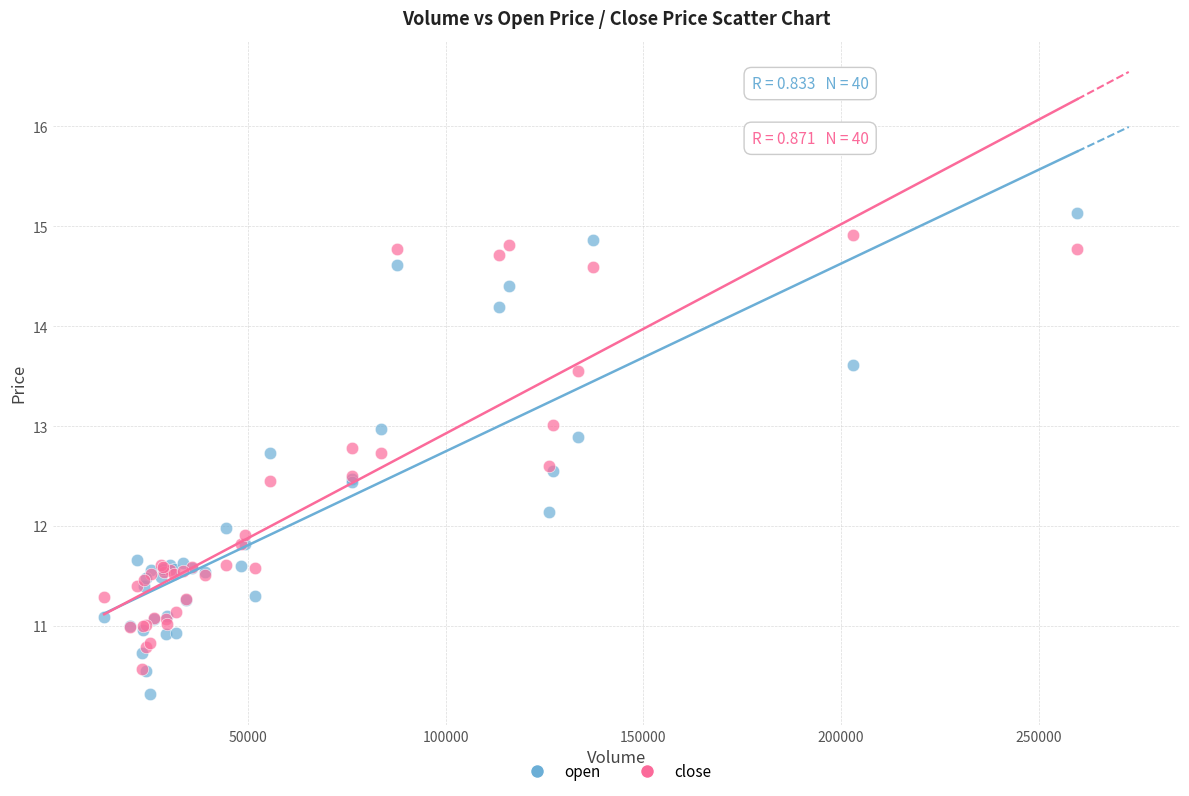

Which series has the widest spread of Y values?

open